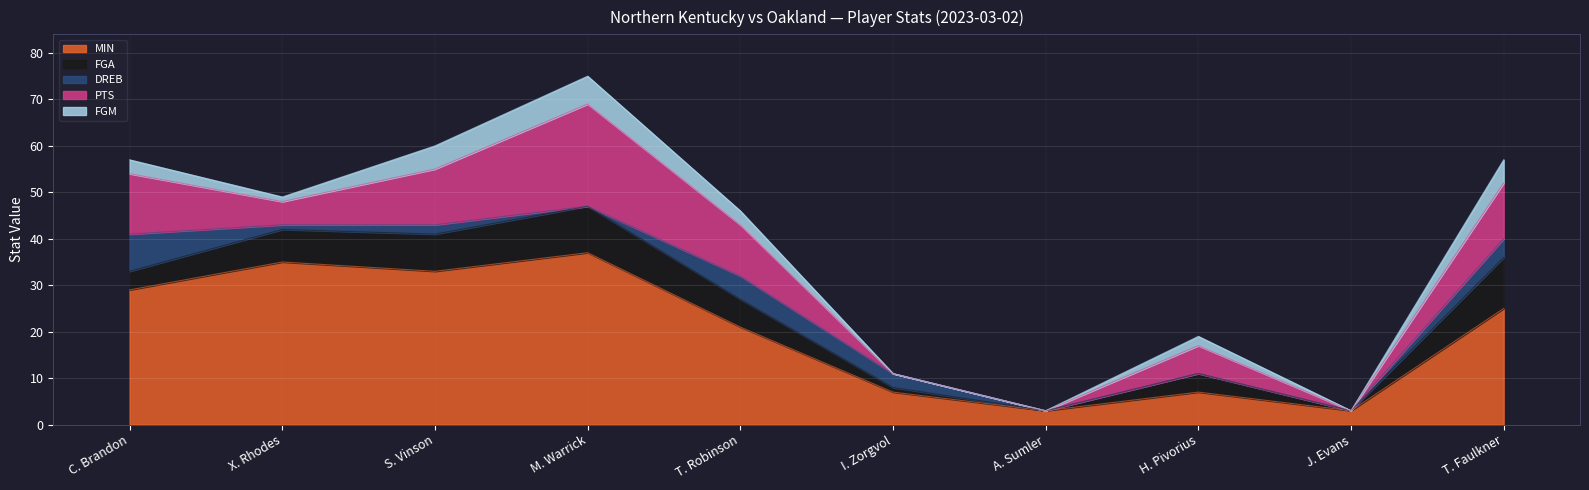

What is the label of the 8th point from the left?

H. Pivorius